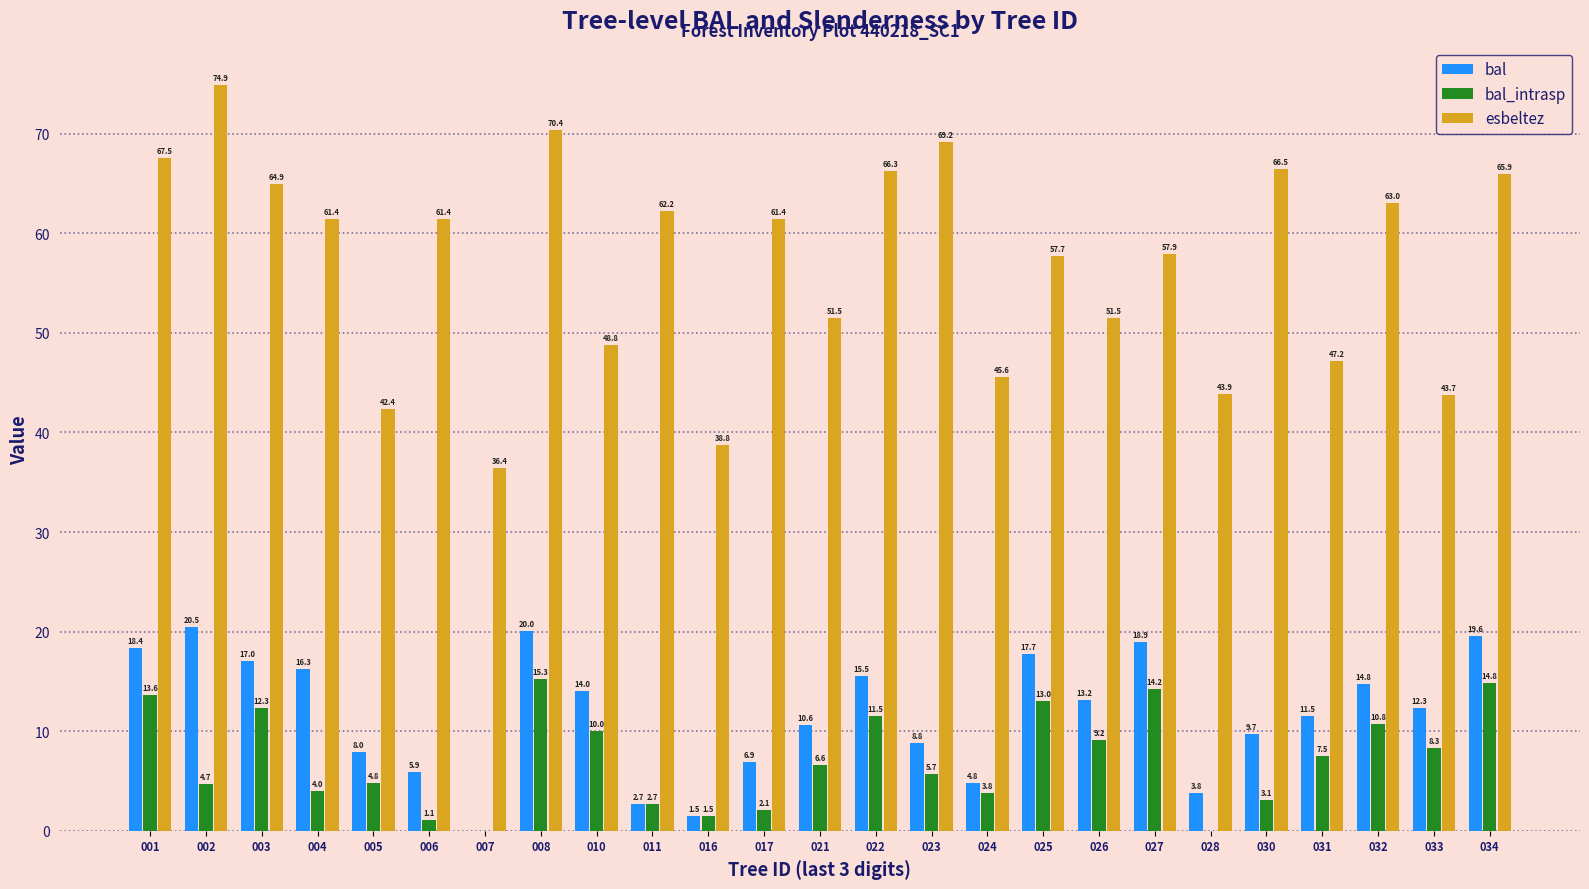

Where is esbeltez nearest to the value 55?

025